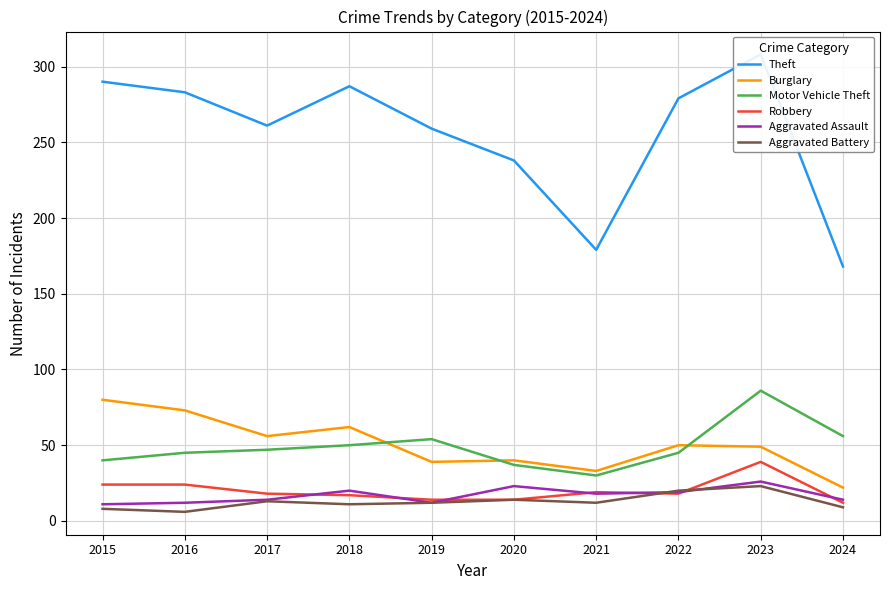

Where does the Aggravated Battery series first go above 12?

2017